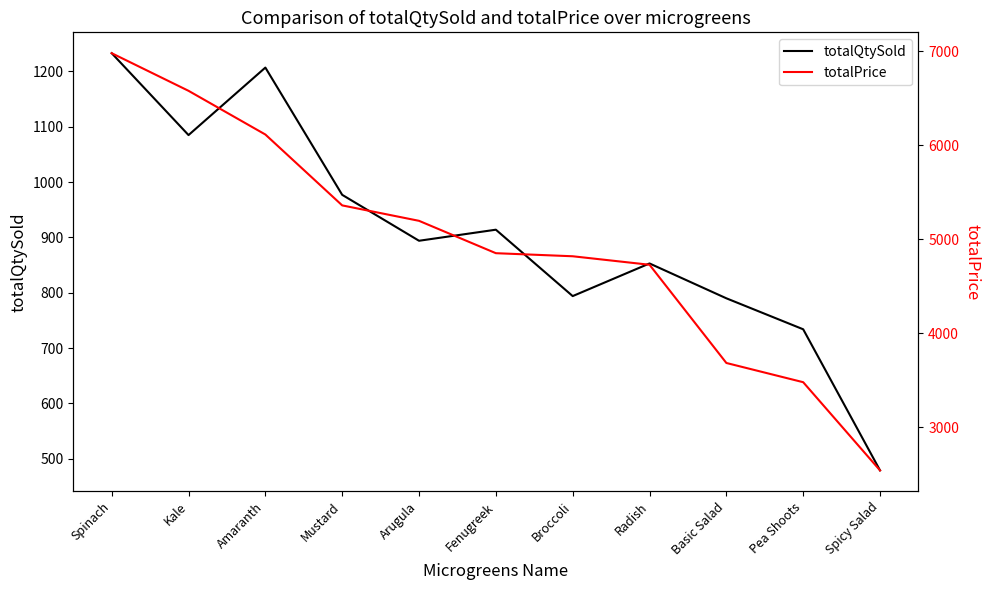

Which series has the largest range (max minus min)?

totalPrice